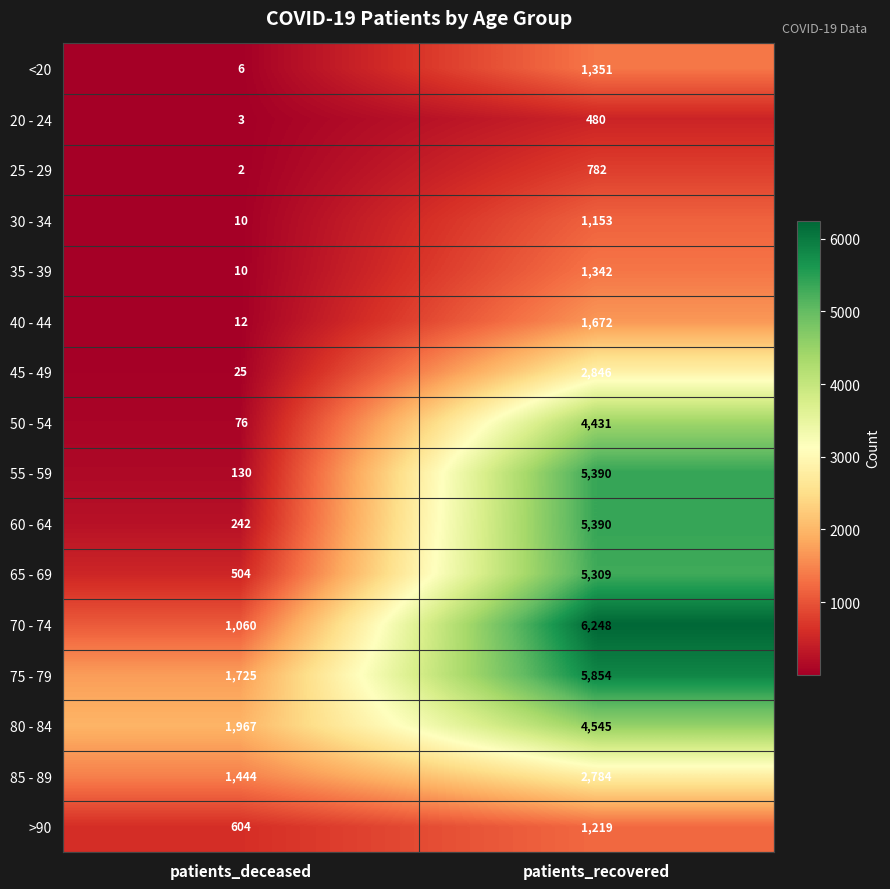

Which series changed the most between patients_deceased and patients_recovered?

55 - 59